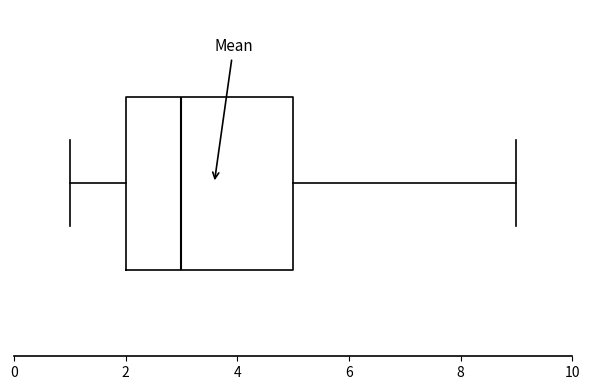

Where does the left whisker of the box end on the x-axis? The values are not printed on the chart, so give them approximately, as read against the axis.

1